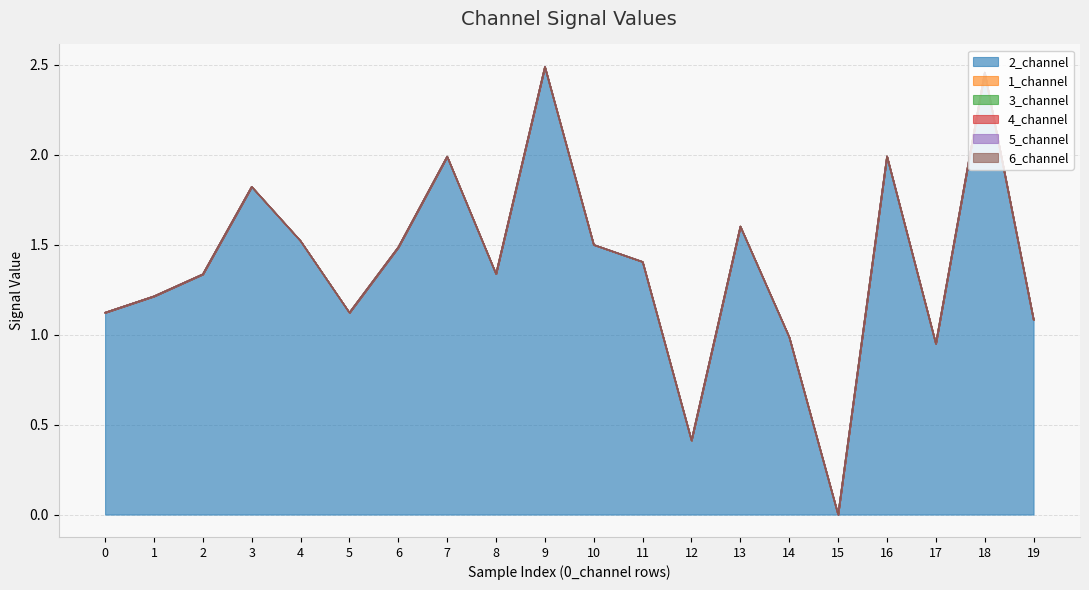

Reading left to right, list all the values displayed in this chart.

2_channel: 0=1.1	1=1.2	2=1.3	3=1.8	4=1.5	5=1.1	6=1.5	7=2.0	8=1.3	9=2.5	10=1.5	11=1.4	12=0.4	13=1.6	14=1.0	15=0.0	16=2.0	17=0.9	18=2.5	19=1.1
1_channel: 0=0.0	1=0.0	2=0.0	3=0.0	4=0.0	5=0.0	6=0.0	7=0.0	8=0.0	9=0.0	10=0.0	11=0.0	12=0.0	13=0.0	14=0.0	15=0.0	16=0.0	17=0.0	18=0.0	19=0.0
3_channel: 0=0.0	1=0.0	2=0.0	3=0.0	4=0.0	5=0.0	6=0.0	7=0.0	8=0.0	9=0.0	10=0.0	11=0.0	12=0.0	13=0.0	14=0.0	15=0.0	16=0.0	17=0.0	18=0.0	19=0.0
4_channel: 0=0.0	1=0.0	2=0.0	3=0.0	4=0.0	5=0.0	6=0.0	7=0.0	8=0.0	9=0.0	10=0.0	11=0.0	12=0.0	13=0.0	14=0.0	15=0.0	16=0.0	17=0.0	18=0.0	19=0.0
5_channel: 0=0.0	1=0.0	2=0.0	3=0.0	4=0.0	5=0.0	6=0.0	7=0.0	8=0.0	9=0.0	10=0.0	11=0.0	12=0.0	13=0.0	14=0.0	15=0.0	16=0.0	17=0.0	18=0.0	19=0.0
6_channel: 0=0.0	1=0.0	2=0.0	3=0.0	4=0.0	5=0.0	6=0.0	7=0.0	8=0.0	9=0.0	10=0.0	11=0.0	12=0.0	13=0.0	14=0.0	15=0.0	16=0.0	17=0.0	18=0.0	19=0.0